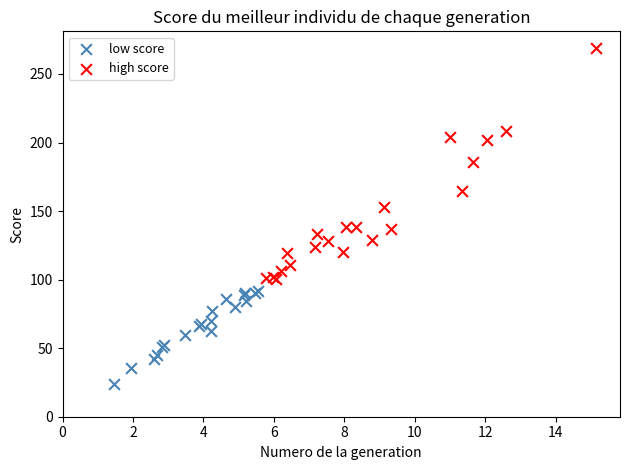

Which series reaches the maximum Y coordinate?

high score